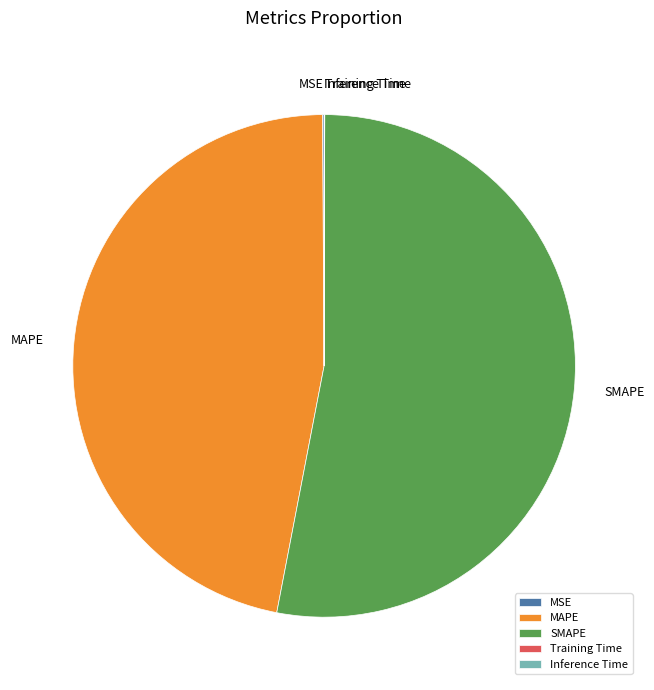

Is it true that SMAPE is 53% of the pie?

True